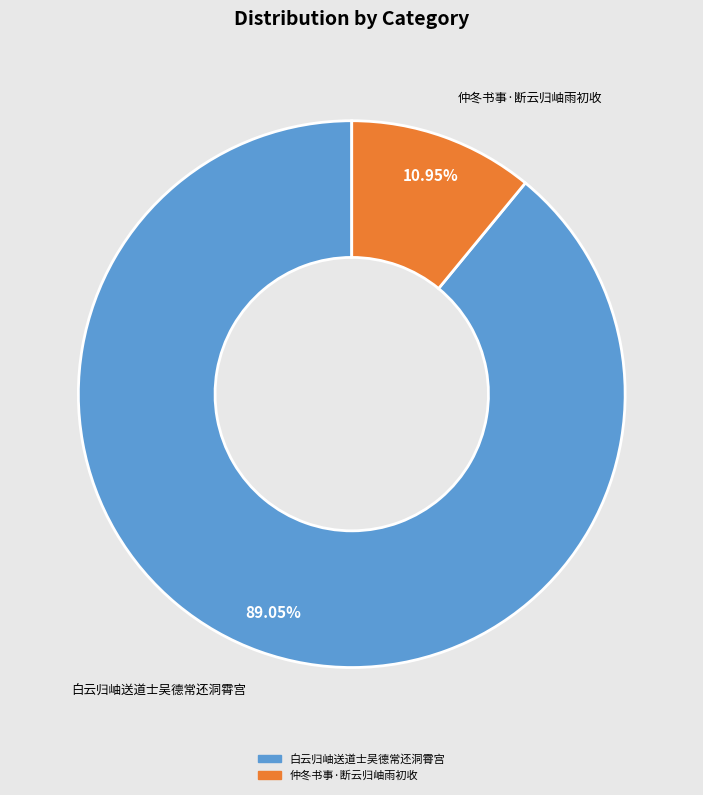

Which slice is the smallest?

仲冬书事·断云归岫雨初收